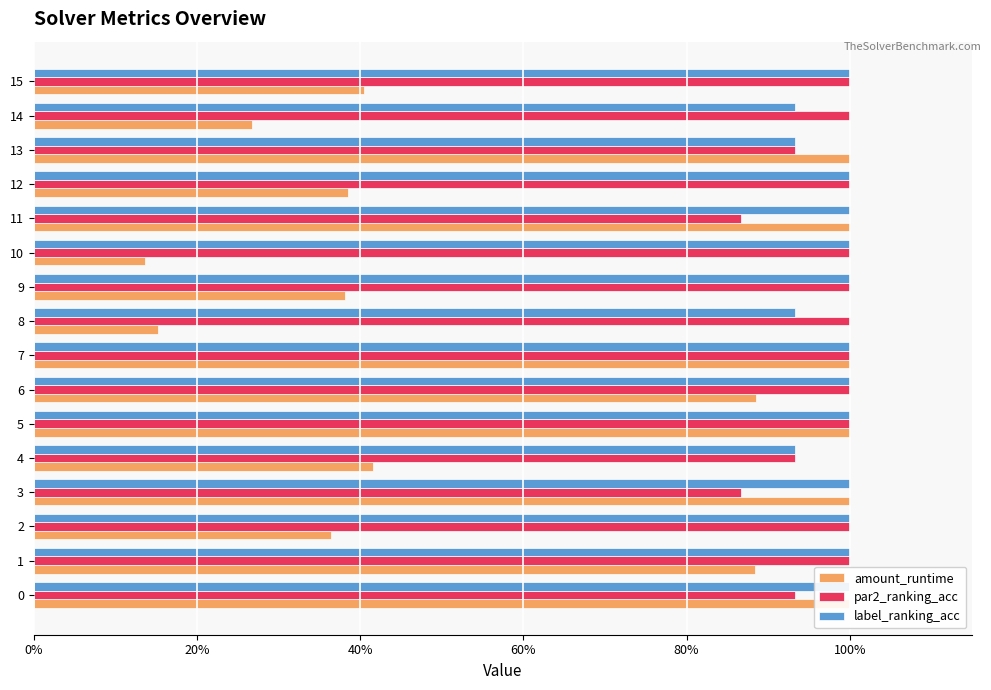

What is the maximum value shown in the chart?

1.0